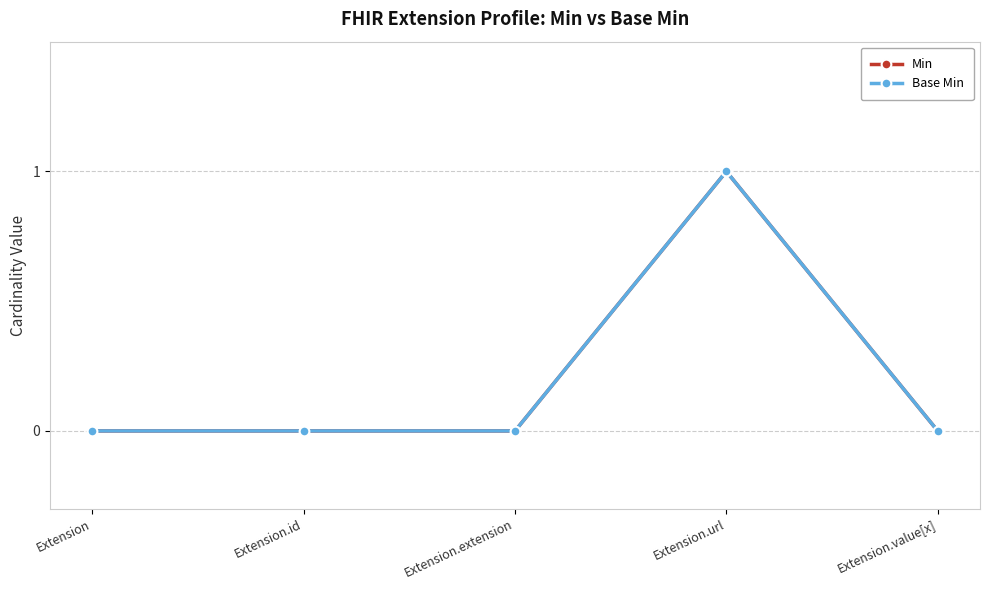

Rank the series at Extension.extension from lowest to highest value.

Min, Base Min